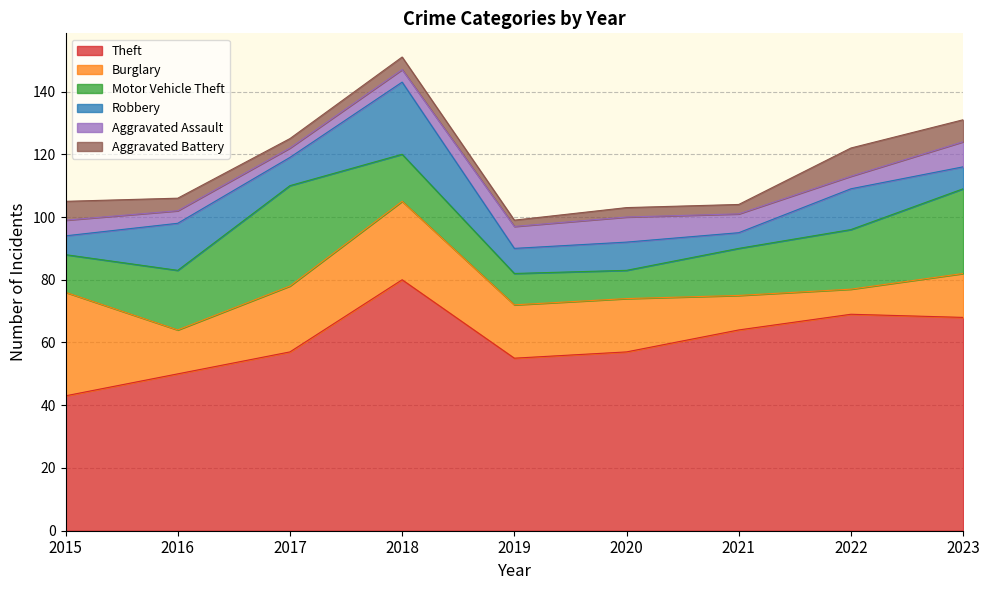

Reading left to right, list all the values displayed in this chart.

Theft: 2015=43	2016=50	2017=57	2018=80	2019=55	2020=57	2021=64	2022=69	2023=68
Burglary: 2015=33	2016=14	2017=21	2018=25	2019=17	2020=17	2021=11	2022=8	2023=14
Motor Vehicle Theft: 2015=12	2016=19	2017=32	2018=15	2019=10	2020=9	2021=15	2022=19	2023=27
Robbery: 2015=6	2016=15	2017=9	2018=23	2019=8	2020=9	2021=5	2022=13	2023=7
Aggravated Assault: 2015=5	2016=4	2017=3	2018=4	2019=7	2020=8	2021=6	2022=4	2023=8
Aggravated Battery: 2015=6	2016=4	2017=3	2018=4	2019=2	2020=3	2021=3	2022=9	2023=7